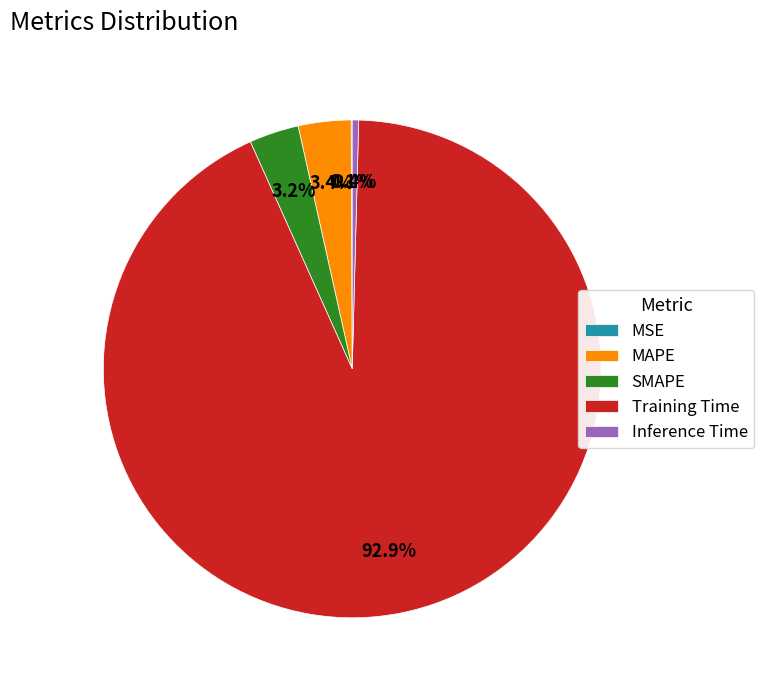

Which has a higher value, Inference Time or Training Time?

Training Time